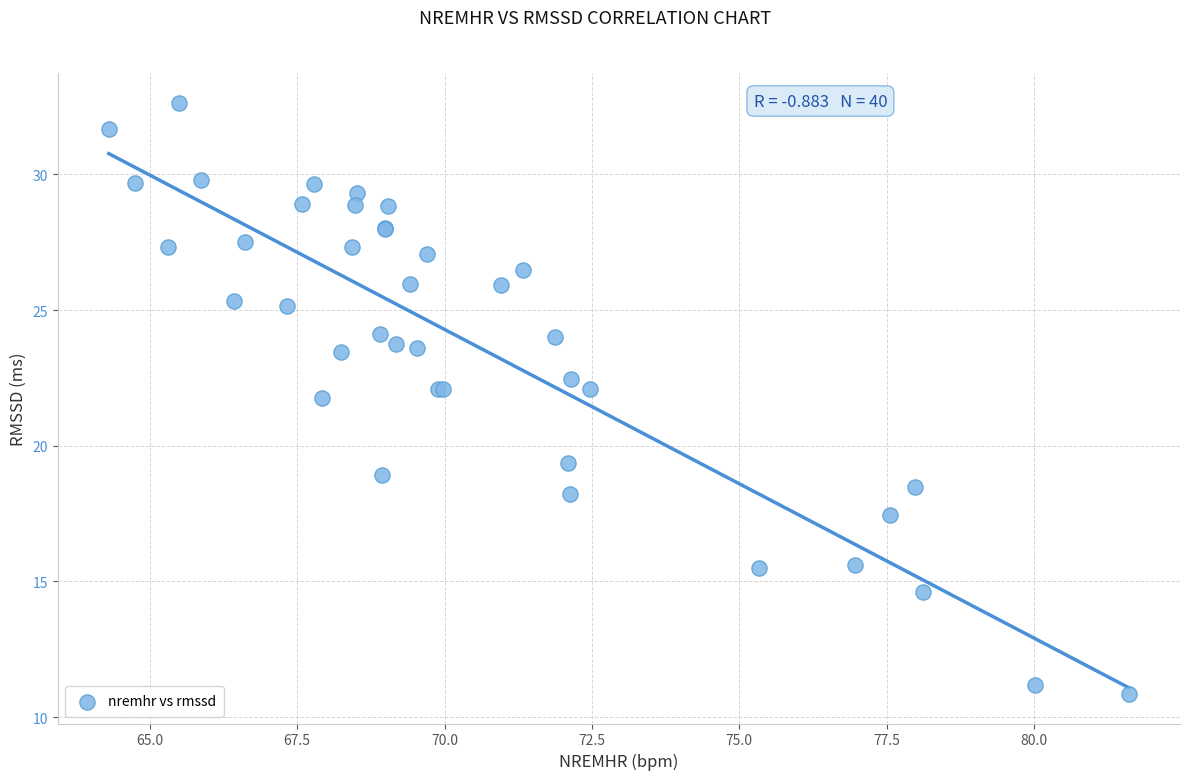

What Y value in the scatter plot is closest to 21?

21.8